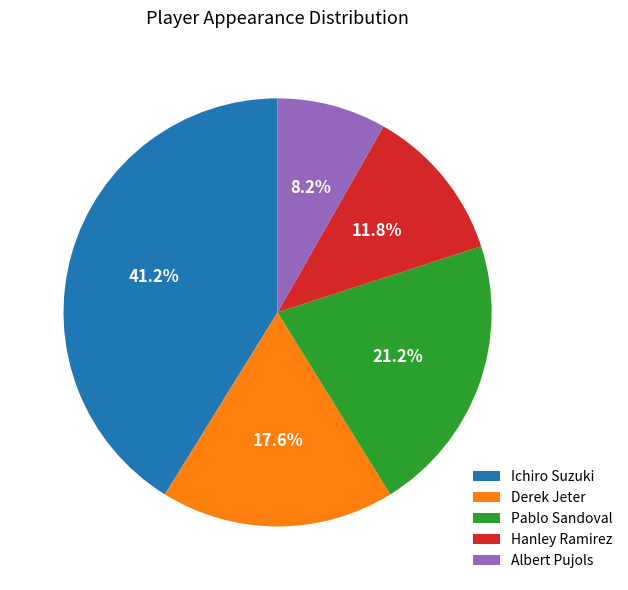

To the nearest percent, what portion does Derek Jeter represent?

18%